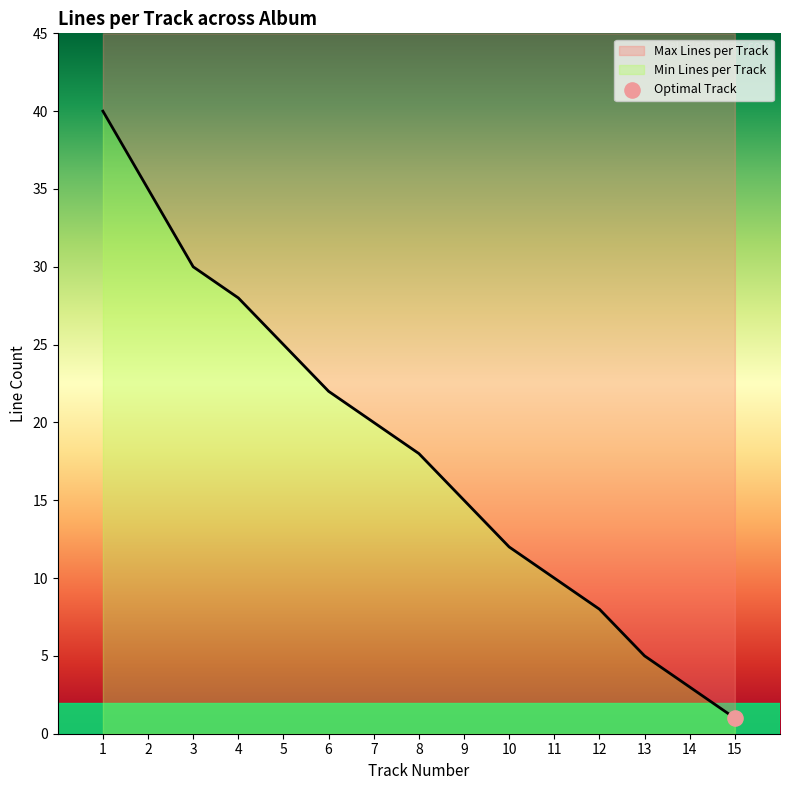

Between 8 and 15, which is larger?

8